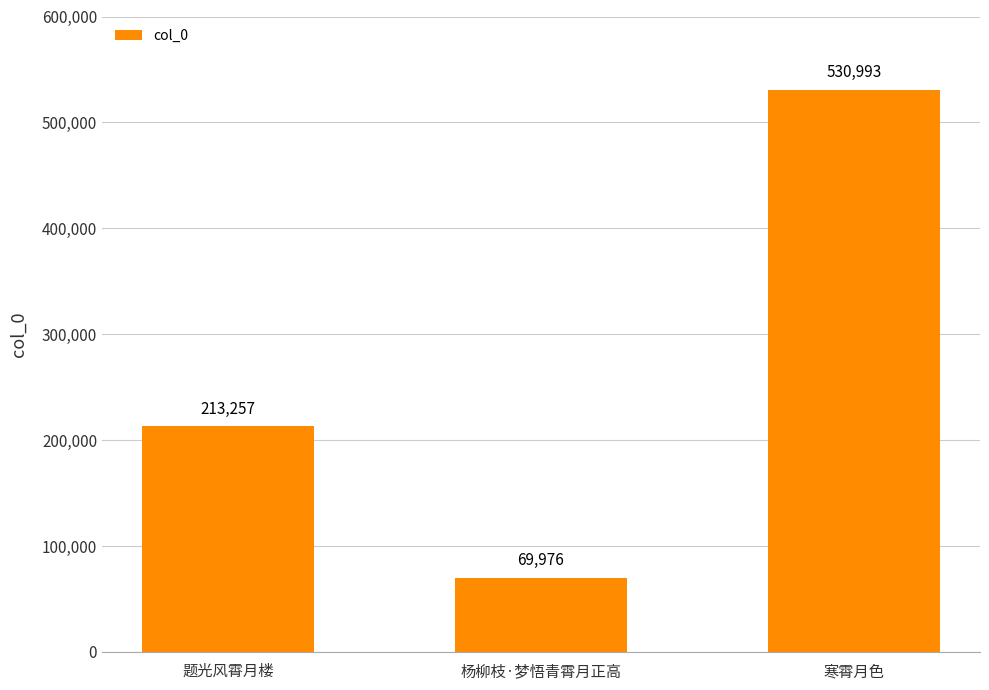

List the labels in order of value, smallest first.

杨柳枝·梦悟青霄月正高, 题光风霄月楼, 寒霄月色